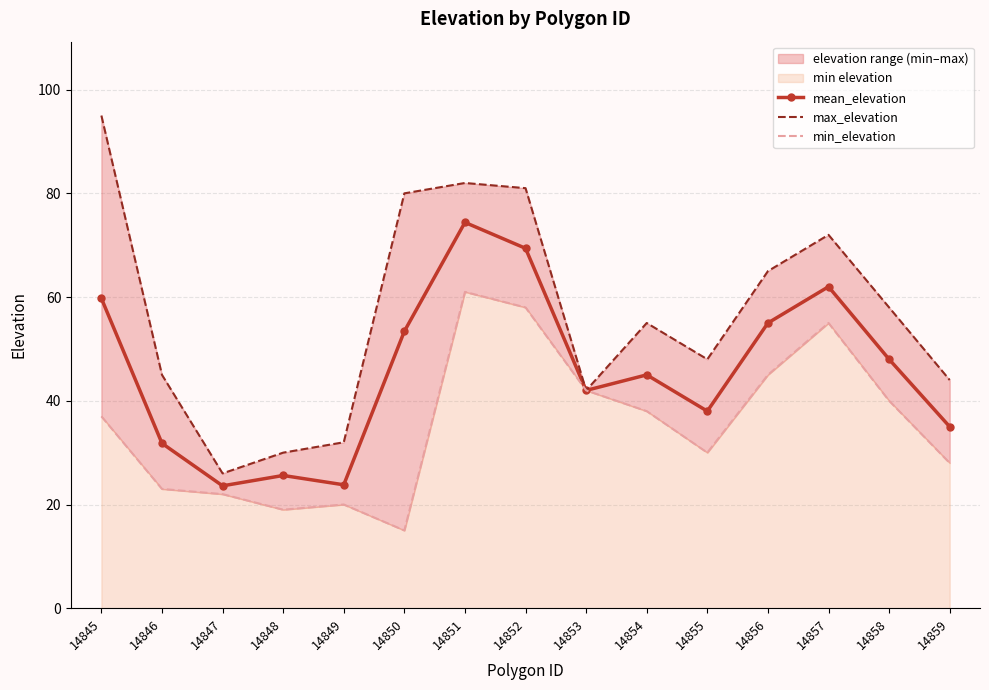

Read the min_elevation value at 14845.

37.0